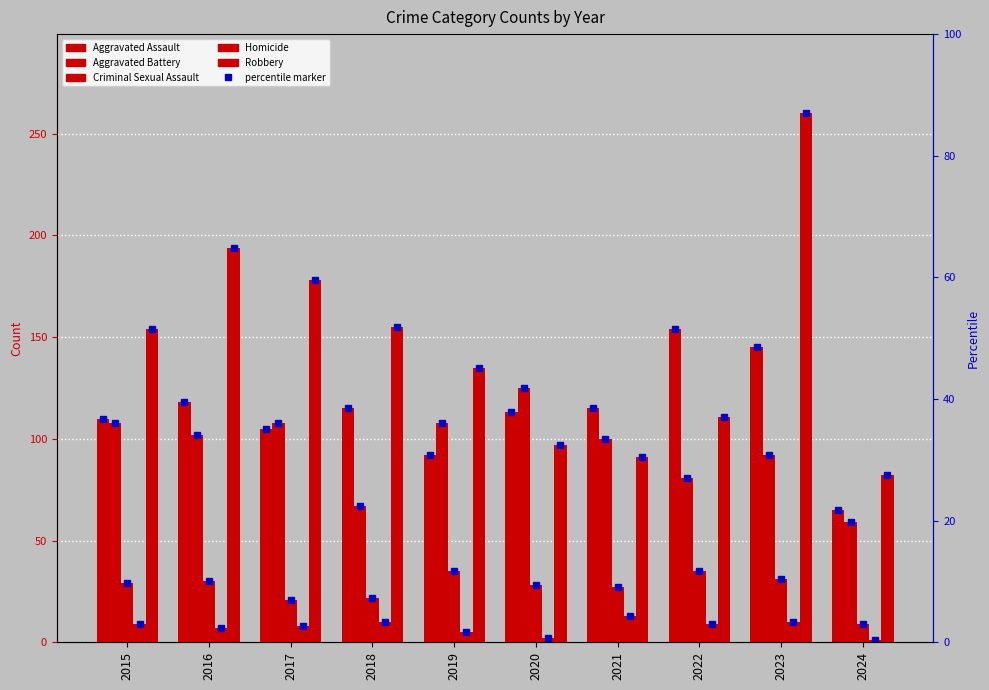

Which series has the largest total across all categories?

Robbery